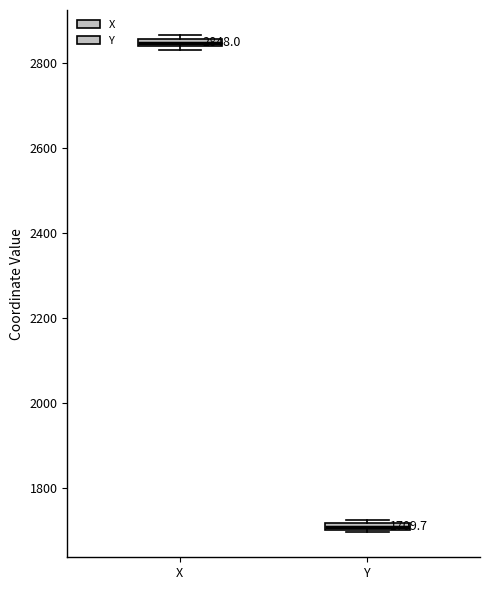

Which box has the lowest median line?

Y